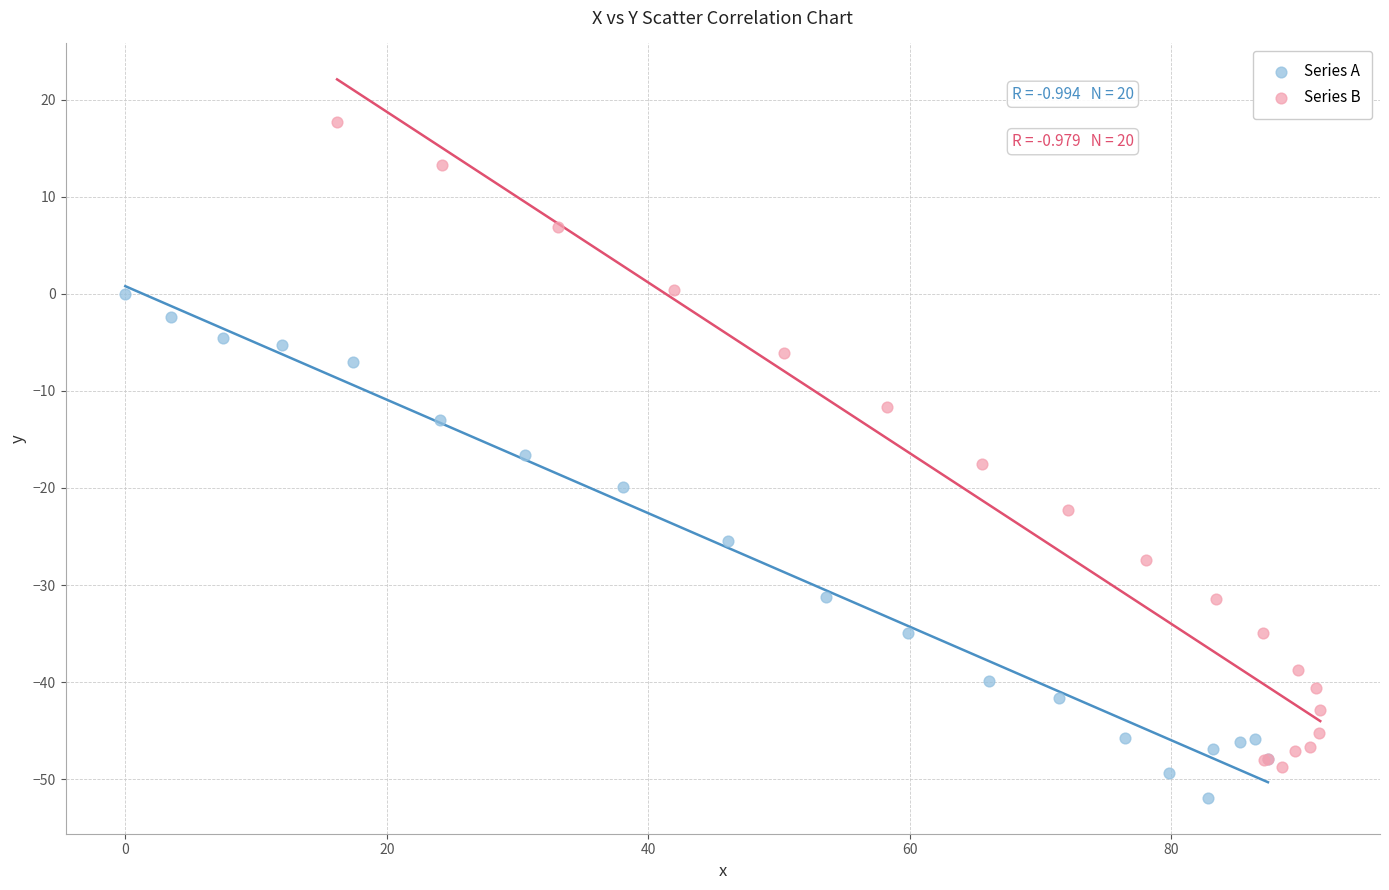

Which series reaches the minimum Y coordinate?

Series A